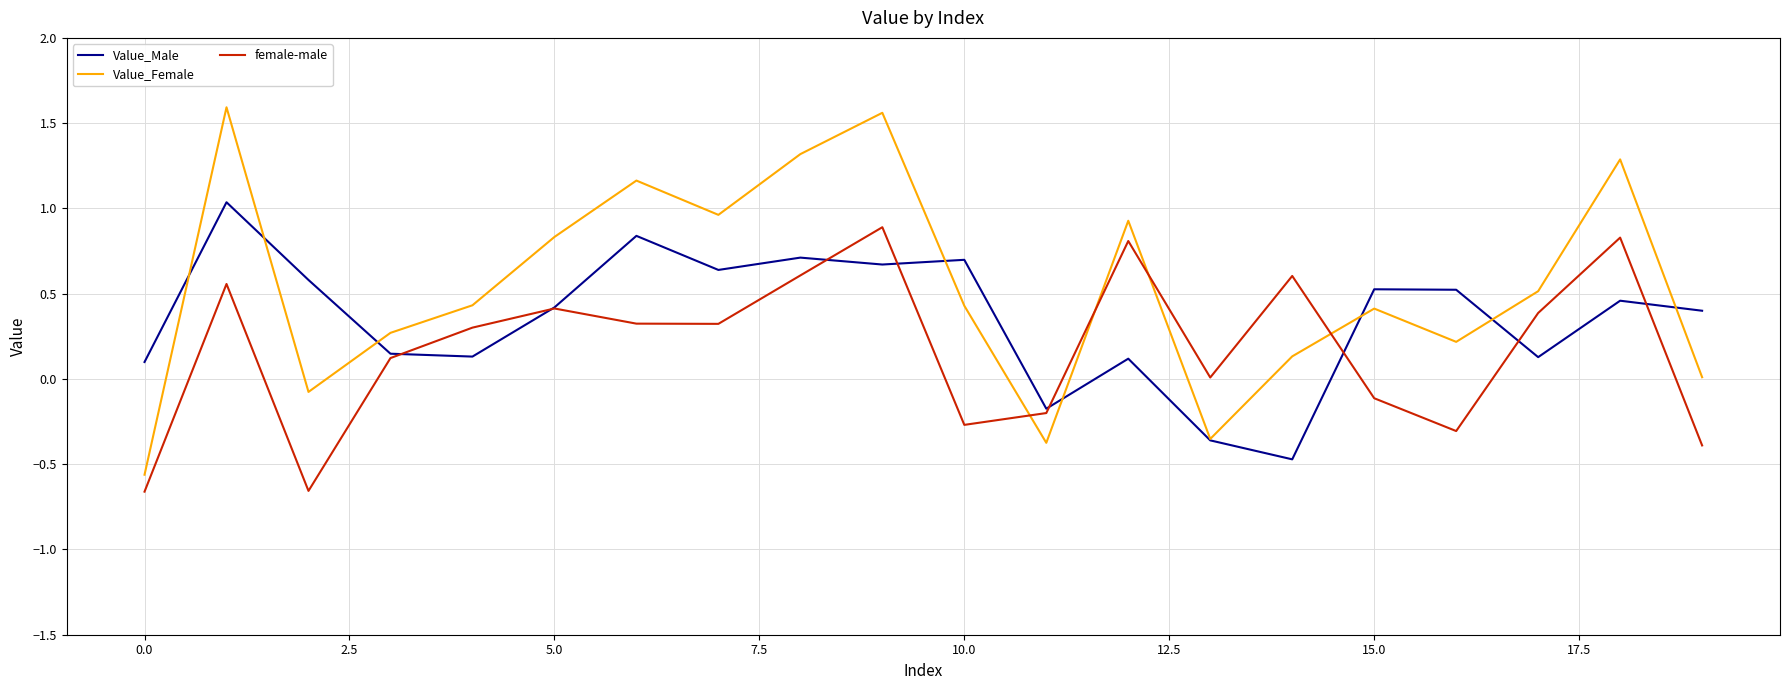

Which series has the largest total across all categories?

Value_Female